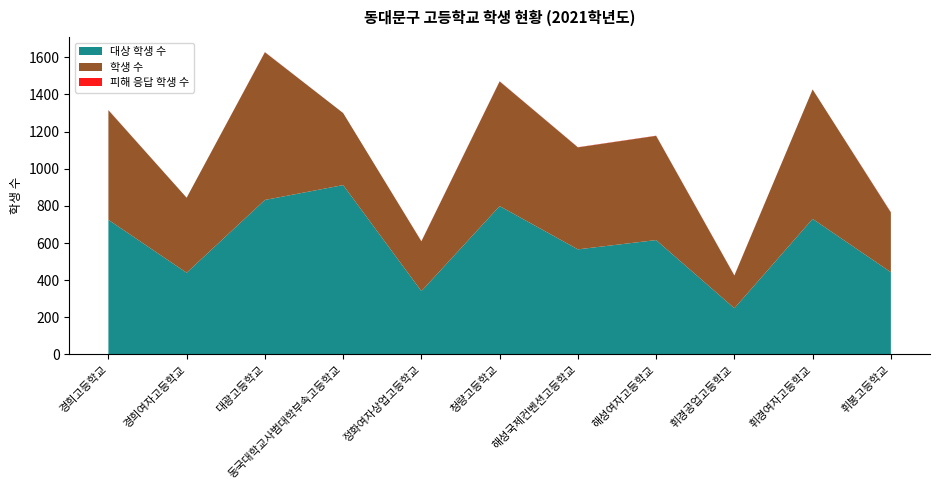

Reading left to right, transcribe all the data shown in this chart.

대상 학생 수: 725	440	832	912	341	799	566	616	249	730	443
학생 수: 590	404	795	388	268	671	549	561	176	697	321
피해 응답 학생 수: 1	0	1	0	1	1	1	1	1	0	2